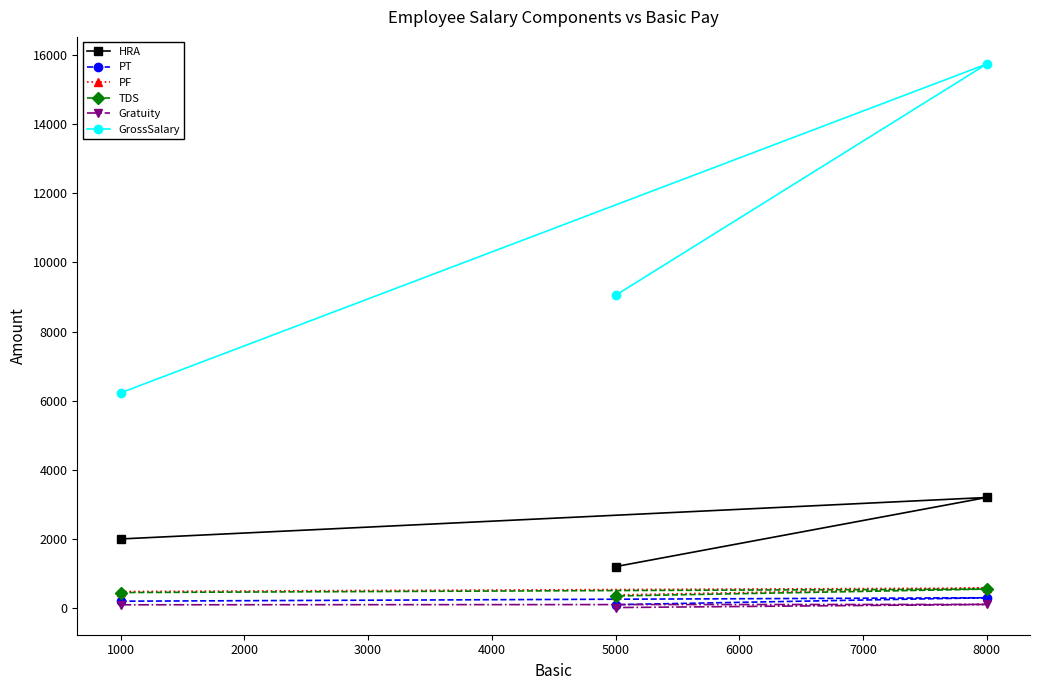

What are all the series names shown in the legend?

HRA, PT, PF, TDS, Gratuity, GrossSalary